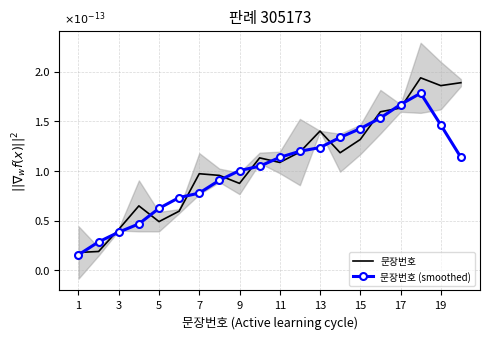

Which series ends up on top after the final intersection of 문장번호 (smoothed) and 문장번호?

문장번호